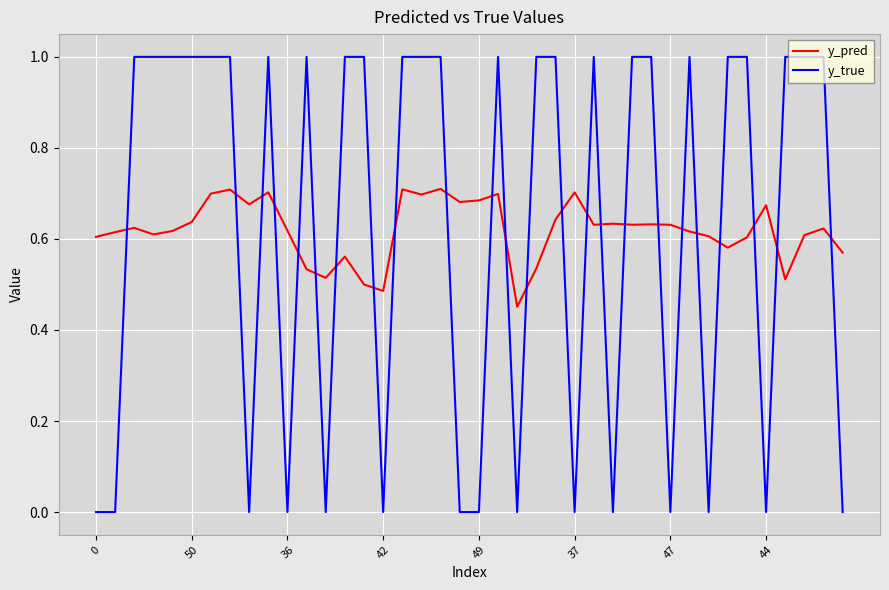

What is the maximum value for y_true?

1.0